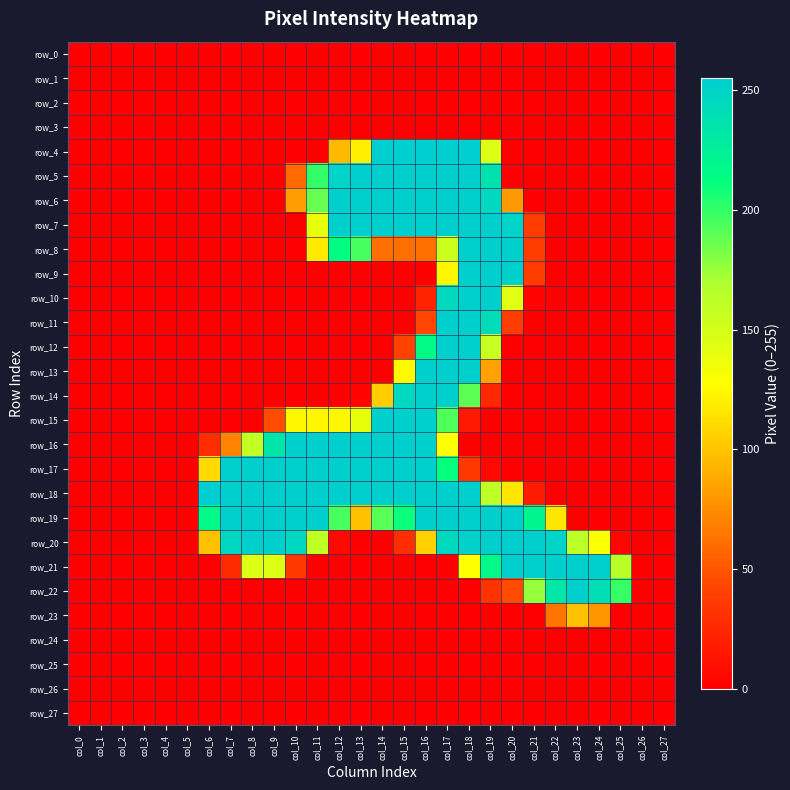

Which category has the lowest value in the row_25 series?

col_0